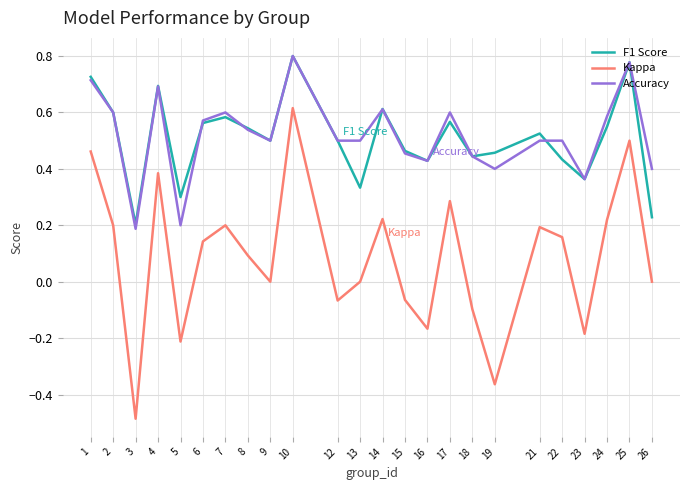

The Kappa series shows 0.2 at 14. True or false?

True